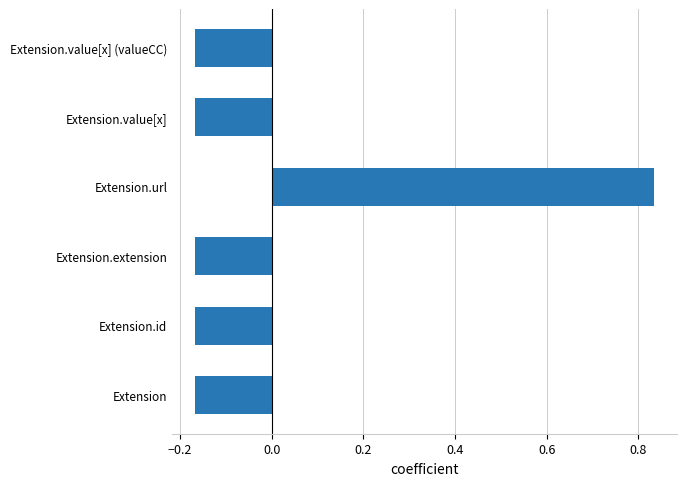

The chart shows a value of -0.1 at Extension.id. True or false?

False